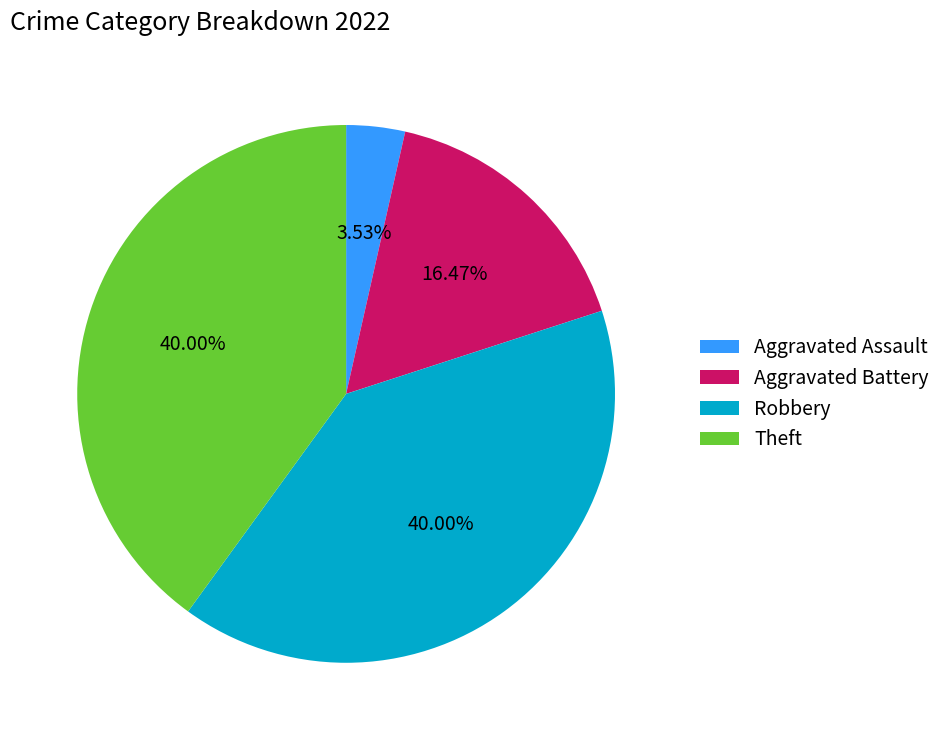

Which has a higher value, Theft or Aggravated Assault?

Theft